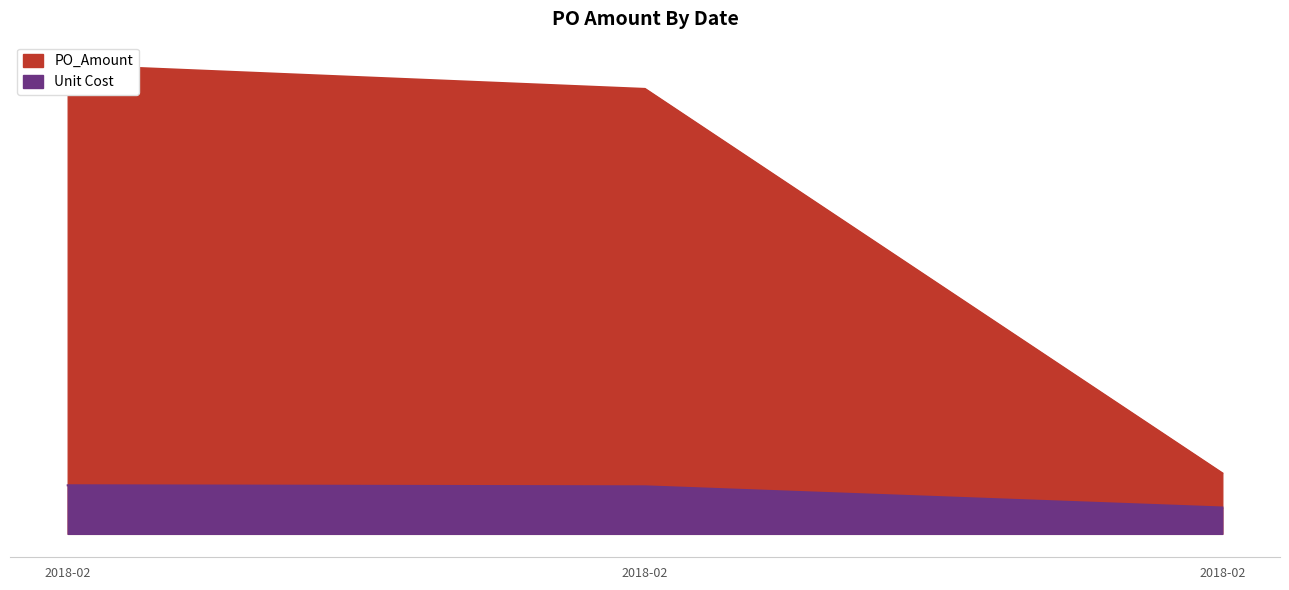

True or false: Unit Cost has a value of 1865.6 at 2018-02-02.

True